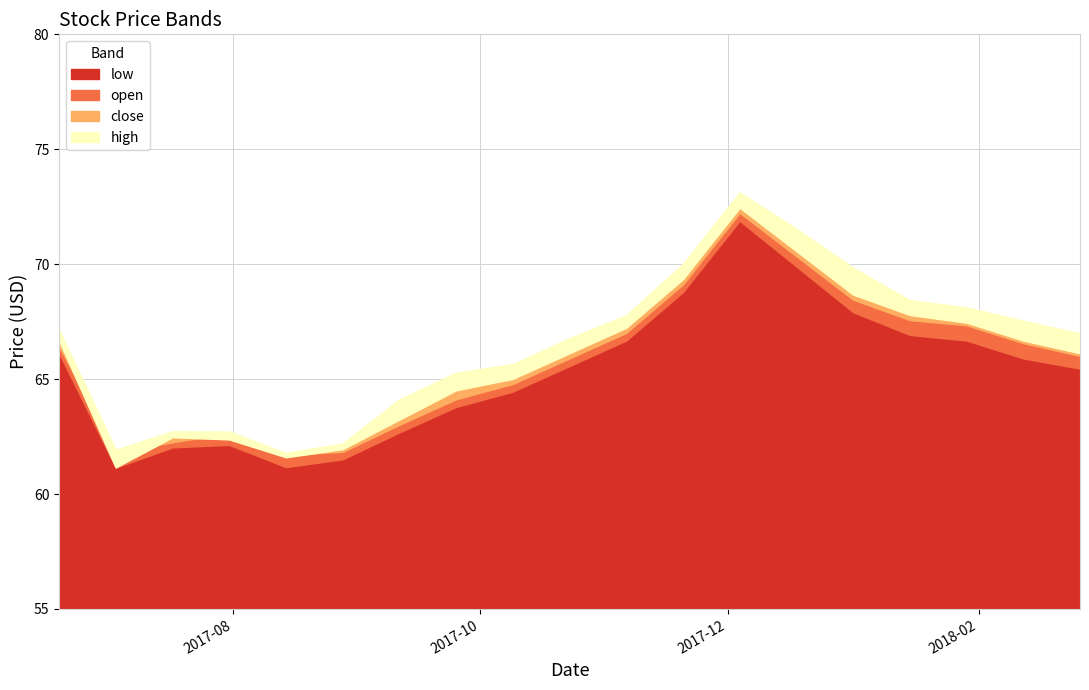

At which label does high first exceed 66?

2017-06-19